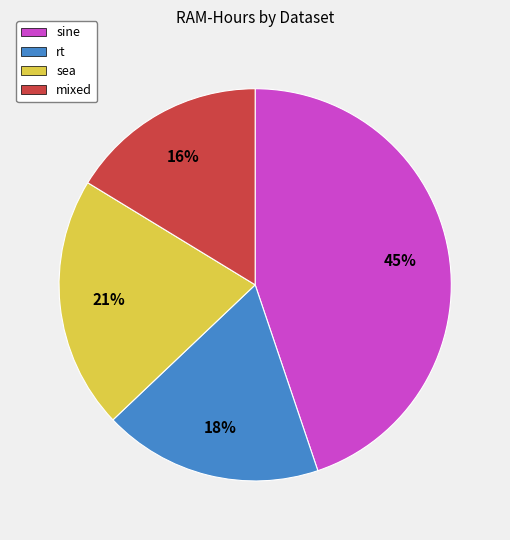

Is there any slice that represents more than half of the pie?

No